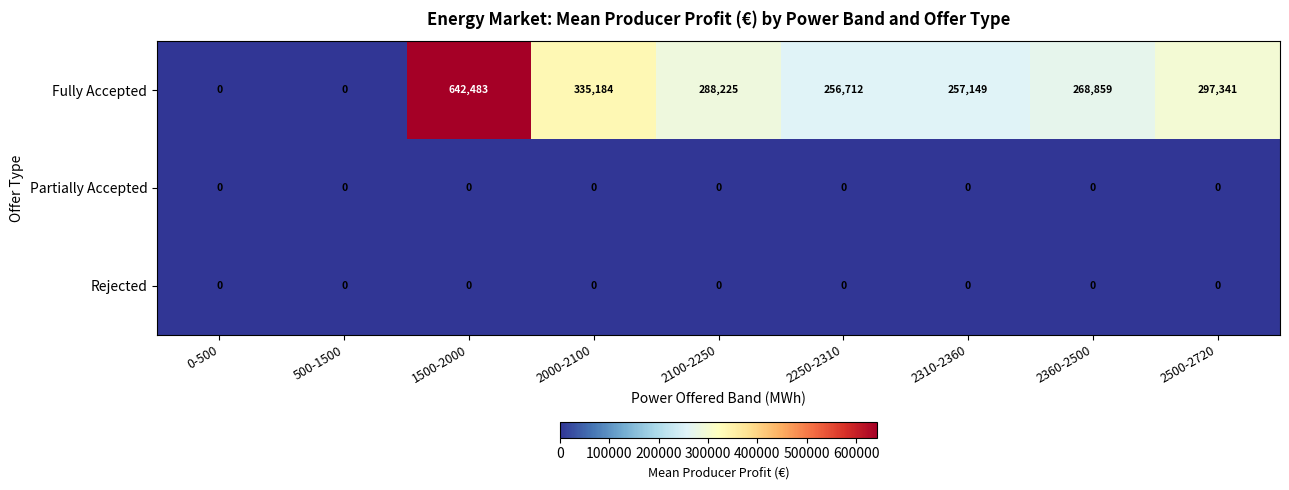

Which label corresponds to the largest value in the chart?

1500-2000